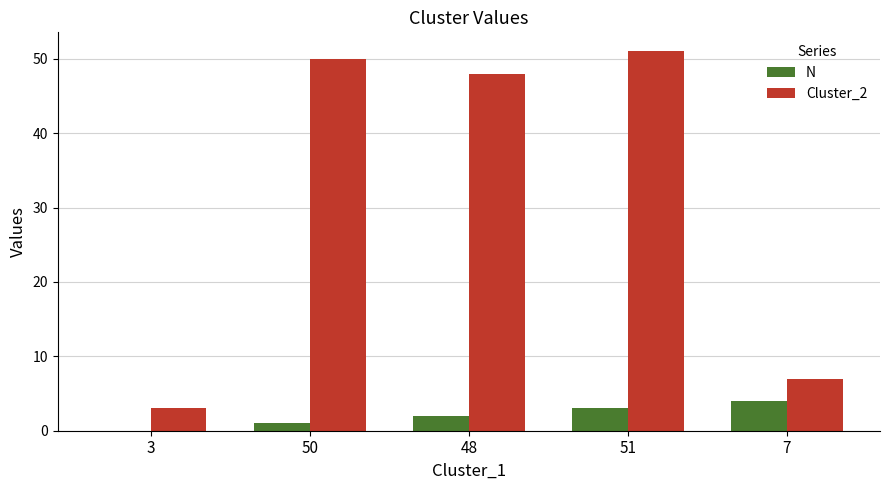

The value of Cluster_2 at 51 is 51. True or false?

True